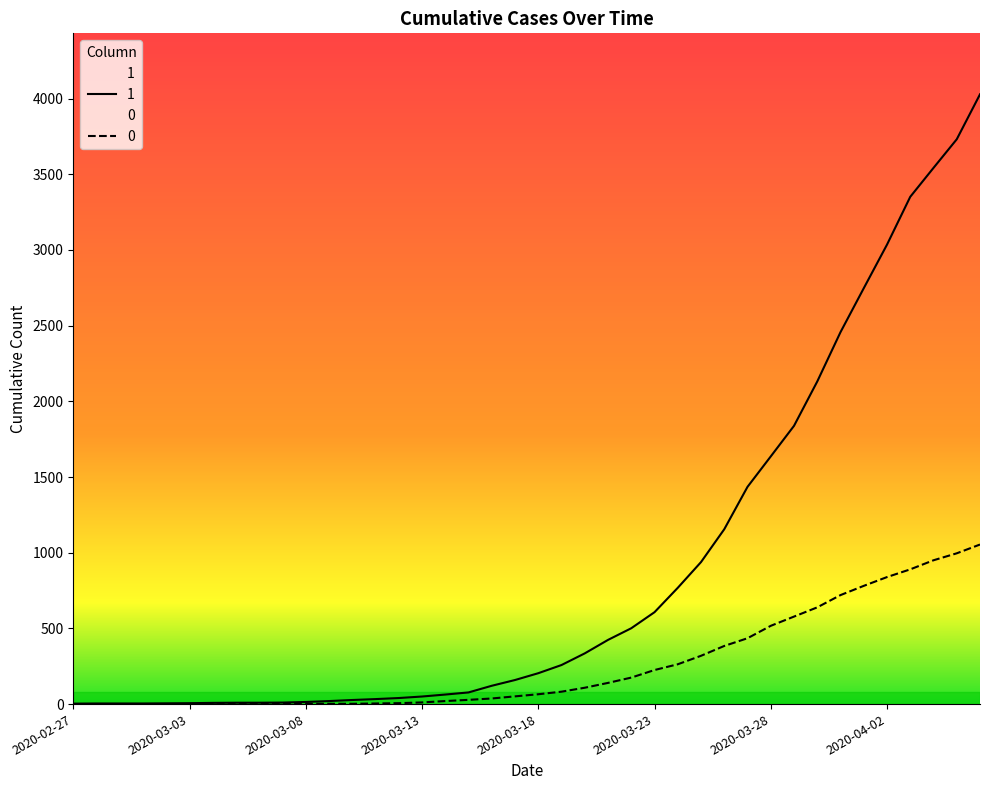

What is the average value of the 1 series?

895